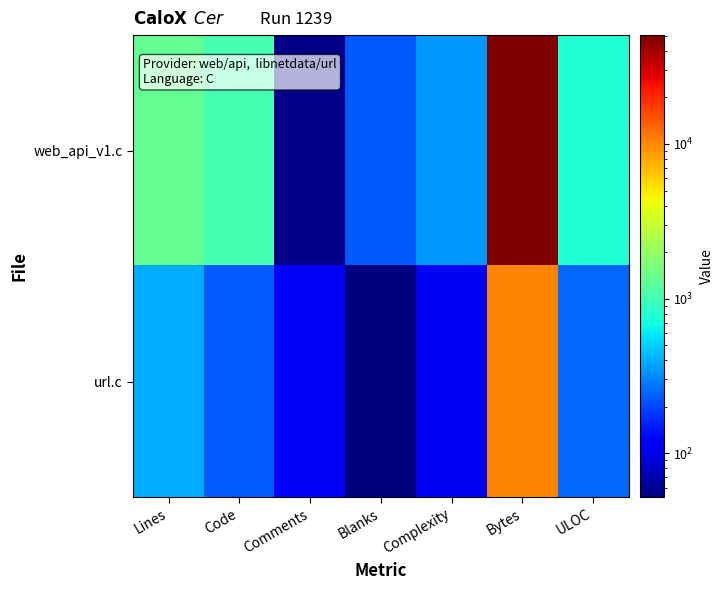

Rank the series by their average value, from highest to lowest.

web_api_v1.c, url.c